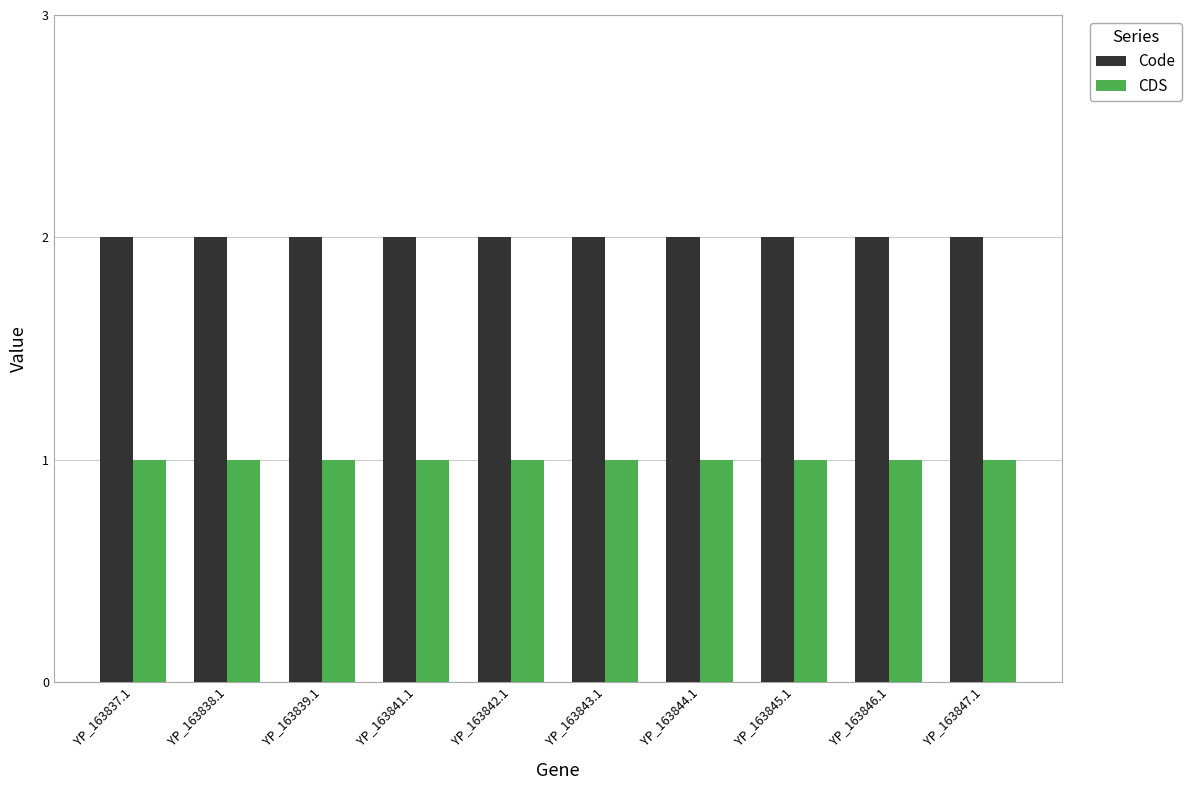

Reading left to right, extract all data points from this chart.

Code: 2	2	2	2	2	2	2	2	2	2
CDS: 1	1	1	1	1	1	1	1	1	1